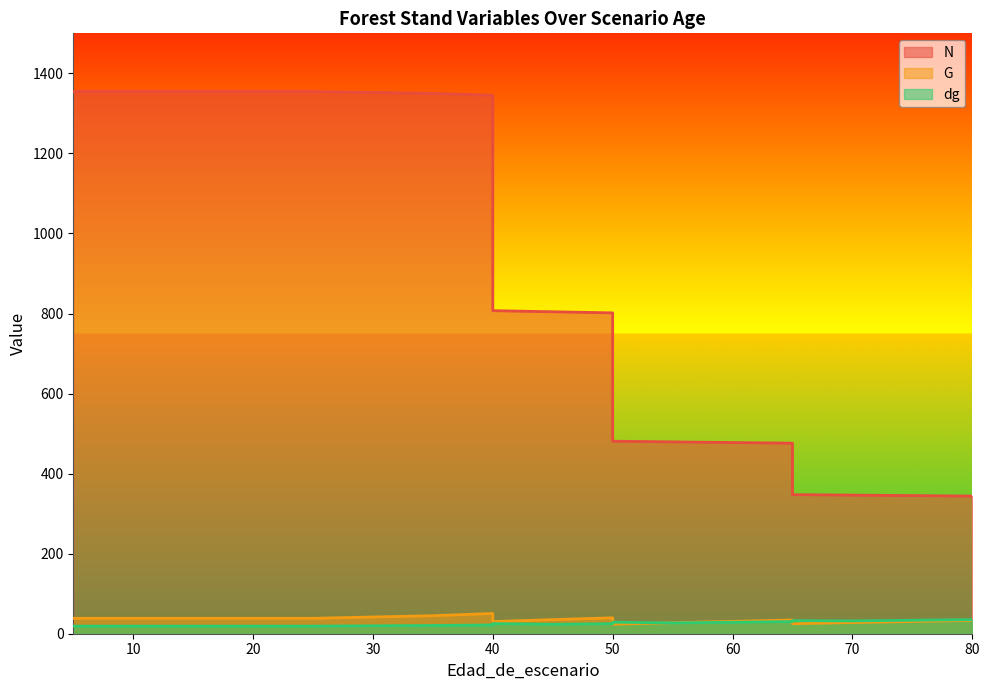

Does the chart display data point markers on the line(s)?

No